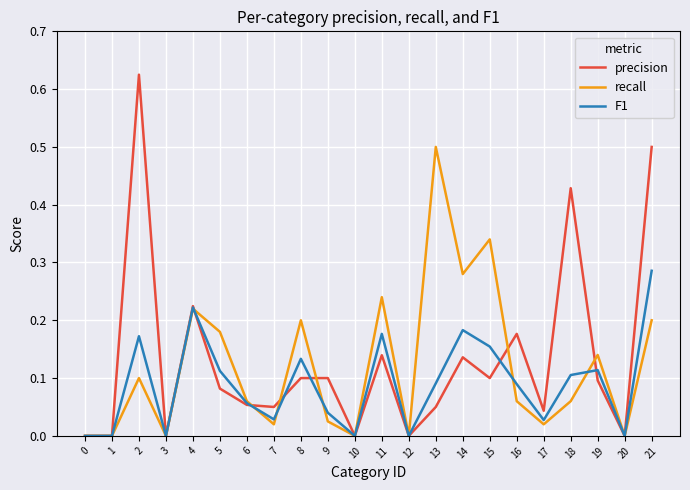

True or false: precision has a value of 0.1 at 19.

True